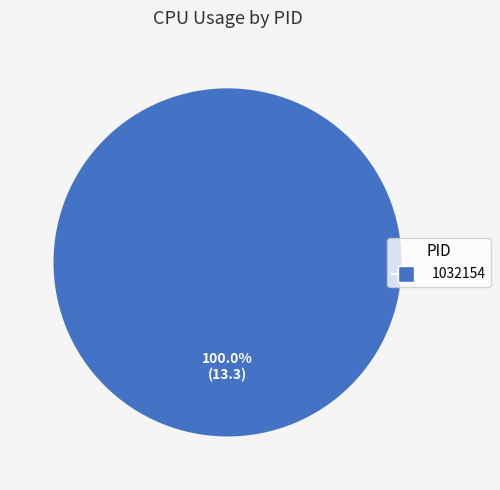

Is there any slice that represents more than half of the pie?

Yes